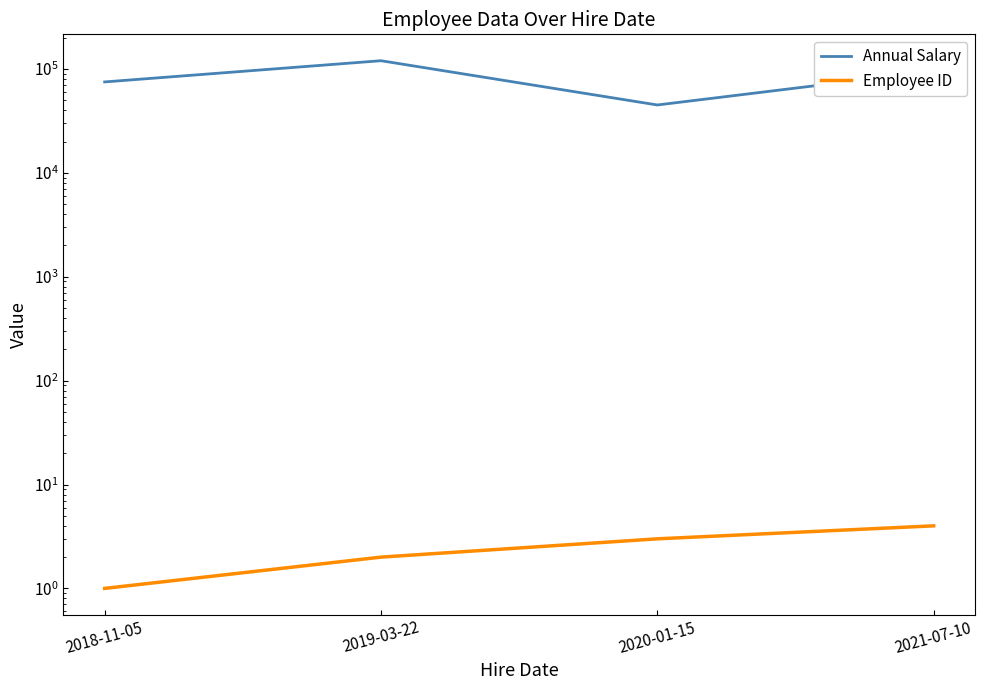

What is the average value of the Annual Salary series?

83750